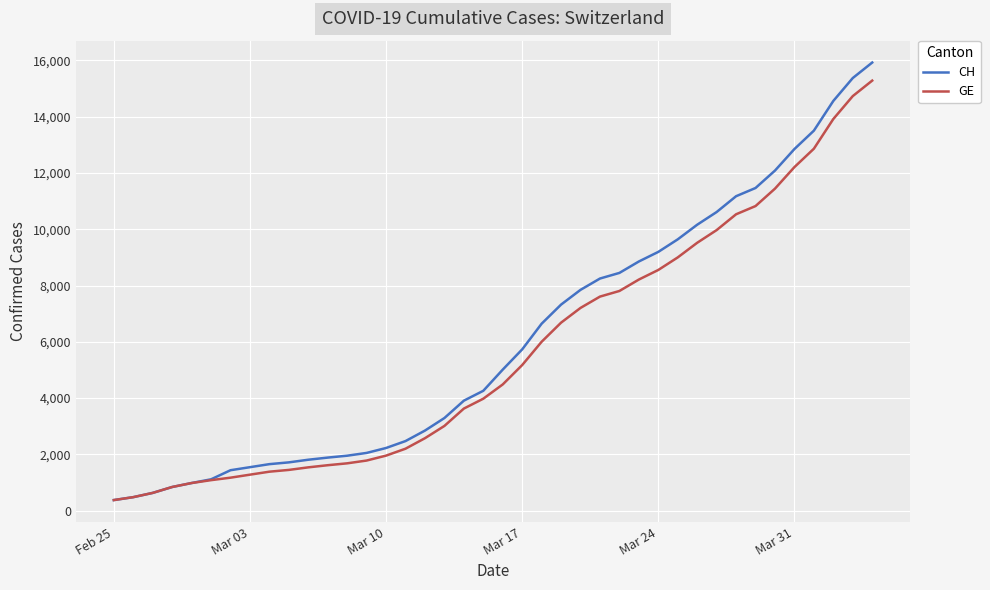

What is the maximum value for CH?

15926